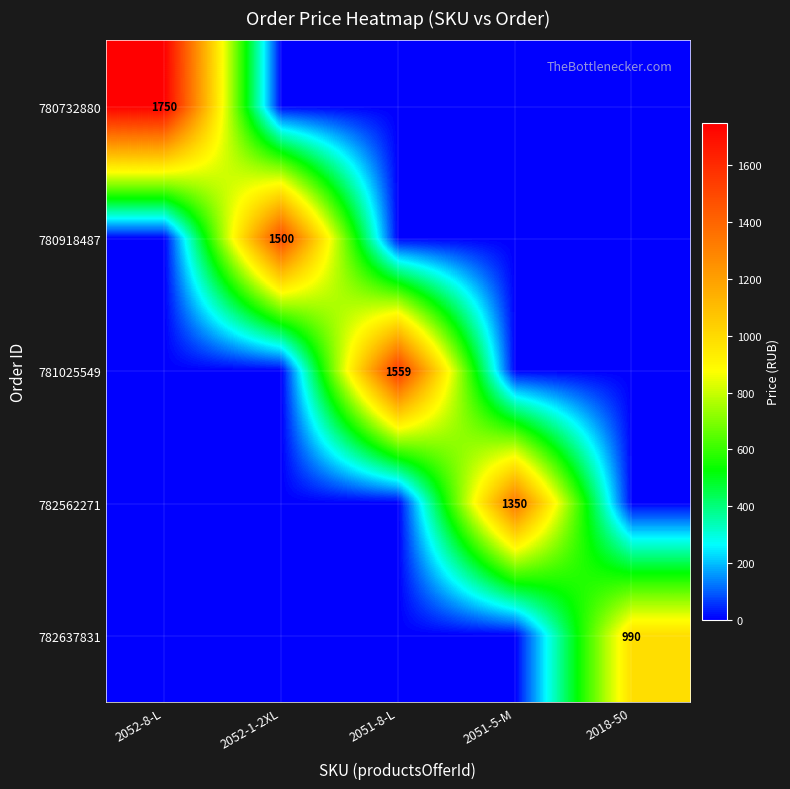

The value of 782637831 at 2018-50 is 990. True or false?

True